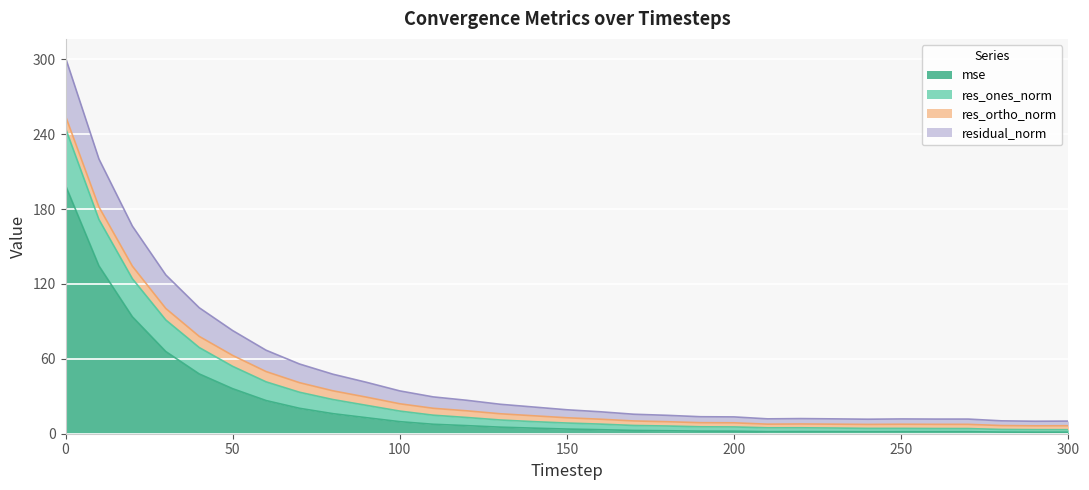

In mse, how many points are lower than both neighbors (excluding endpoints)?

4